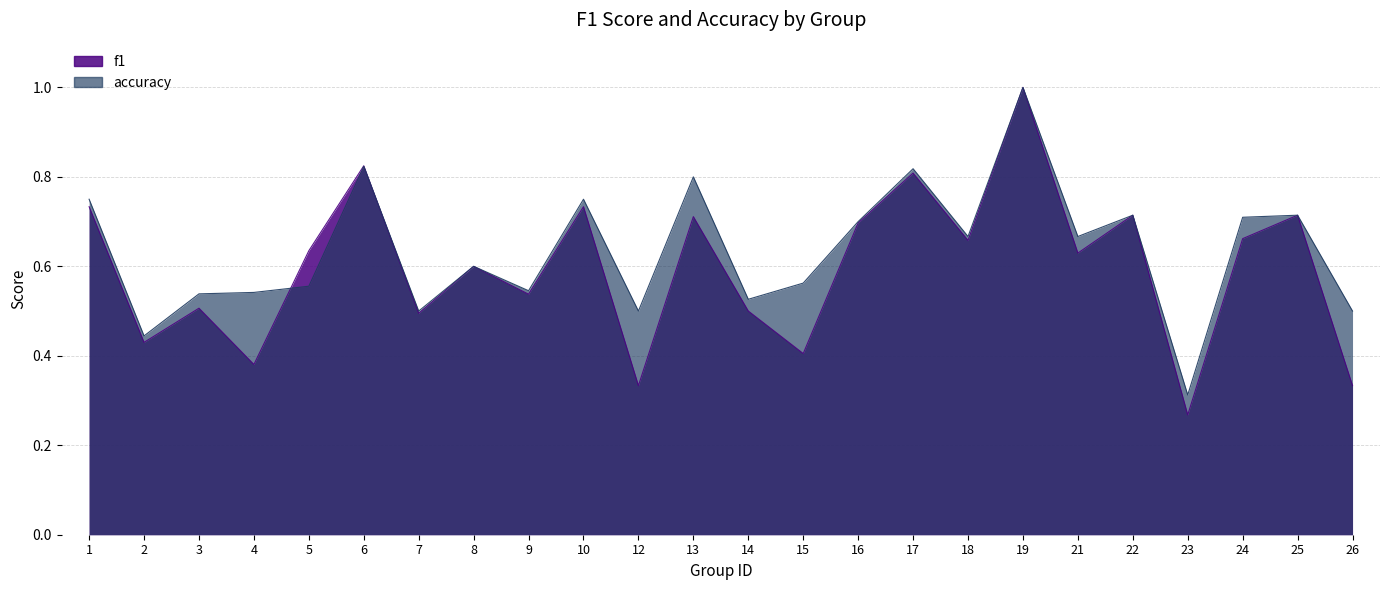

List the labels in order of accuracy value, smallest first.

23, 2, 7, 12, 26, 14, 3, 4, 9, 5, 15, 8, 18, 21, 16, 24, 22, 25, 1, 10, 13, 17, 6, 19